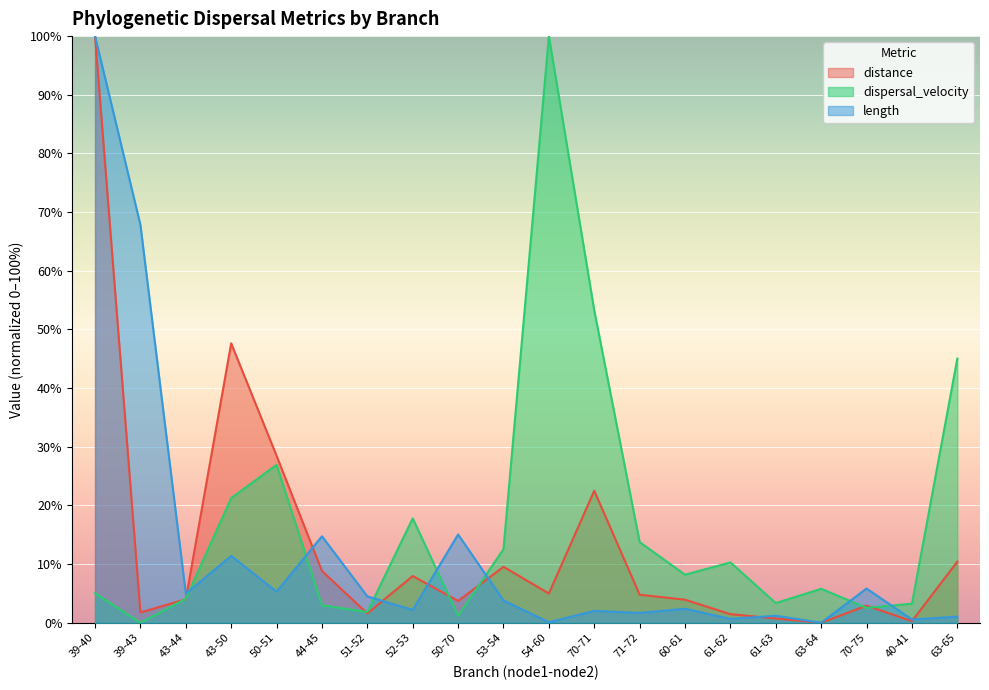

What is the sum of all dispersal_velocity values?

339.1